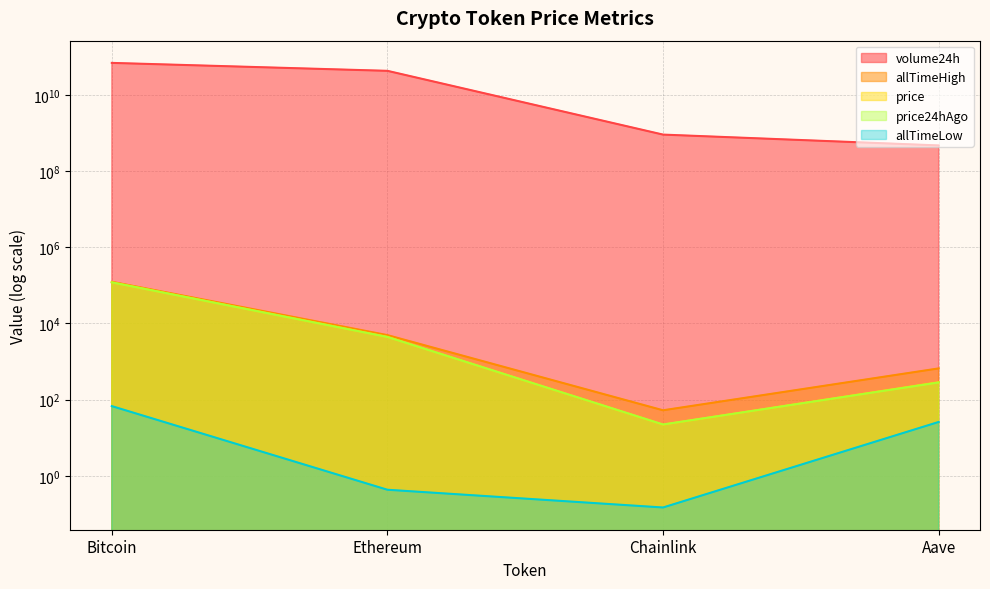

Rank the categories by allTimeLow value from highest to lowest.

Bitcoin, Aave, Ethereum, Chainlink